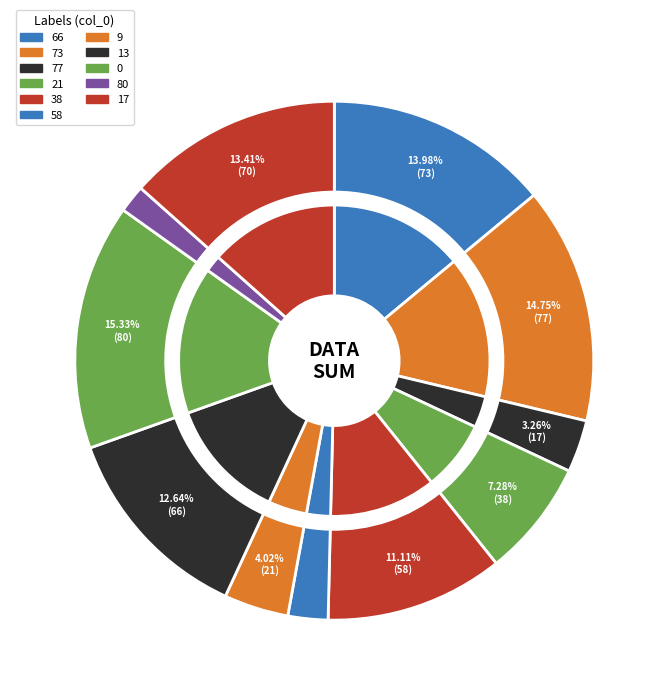

What percentage is NOT represented by 38?

88.9%